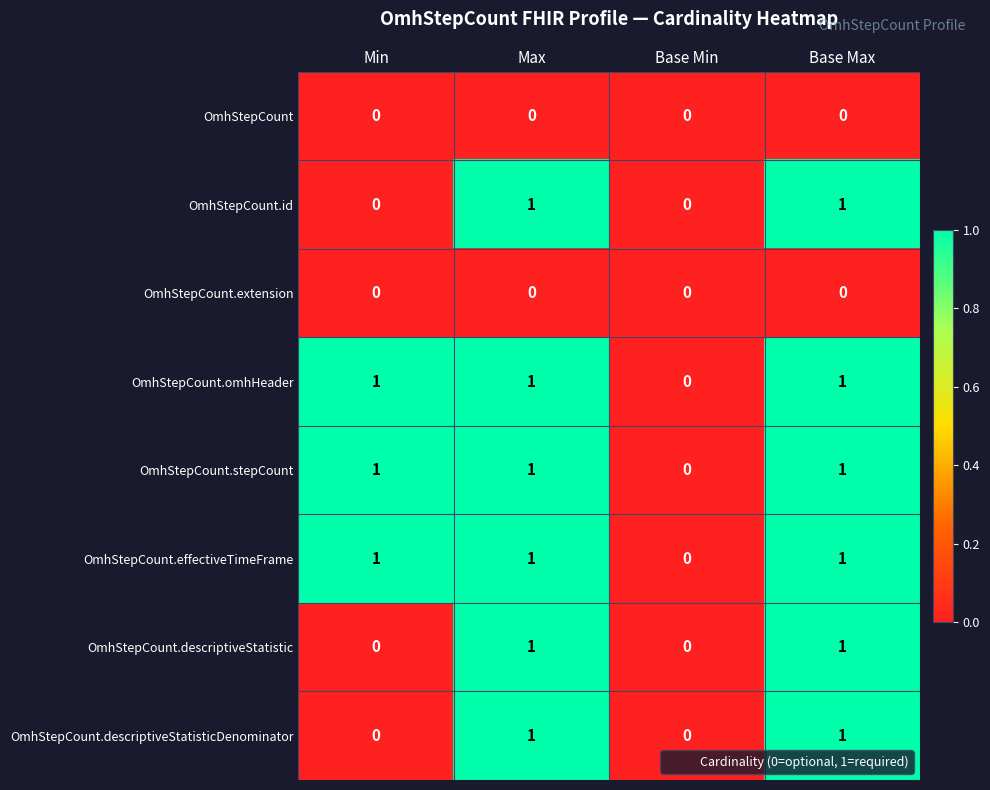

Where is OmhStepCount.effectiveTimeFrame nearest to the value 0?

Base Min